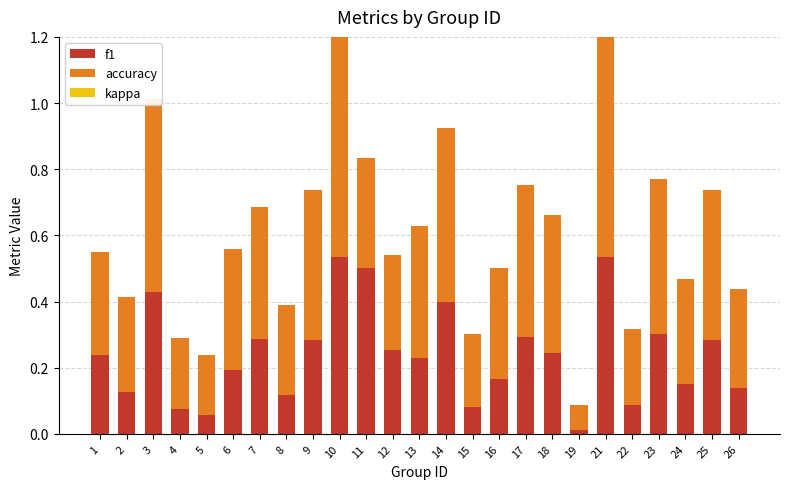

The value of f1 at 12 is 0.4. True or false?

False